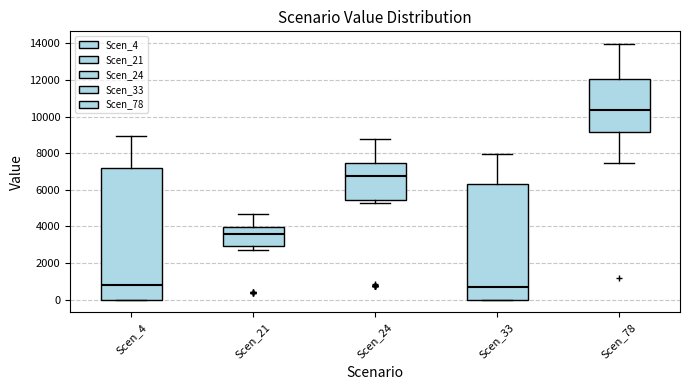

Where is the lower edge of the box for Scen_4 on the y-axis? The values are not printed on the chart, so give them approximately, as read against the axis.

0